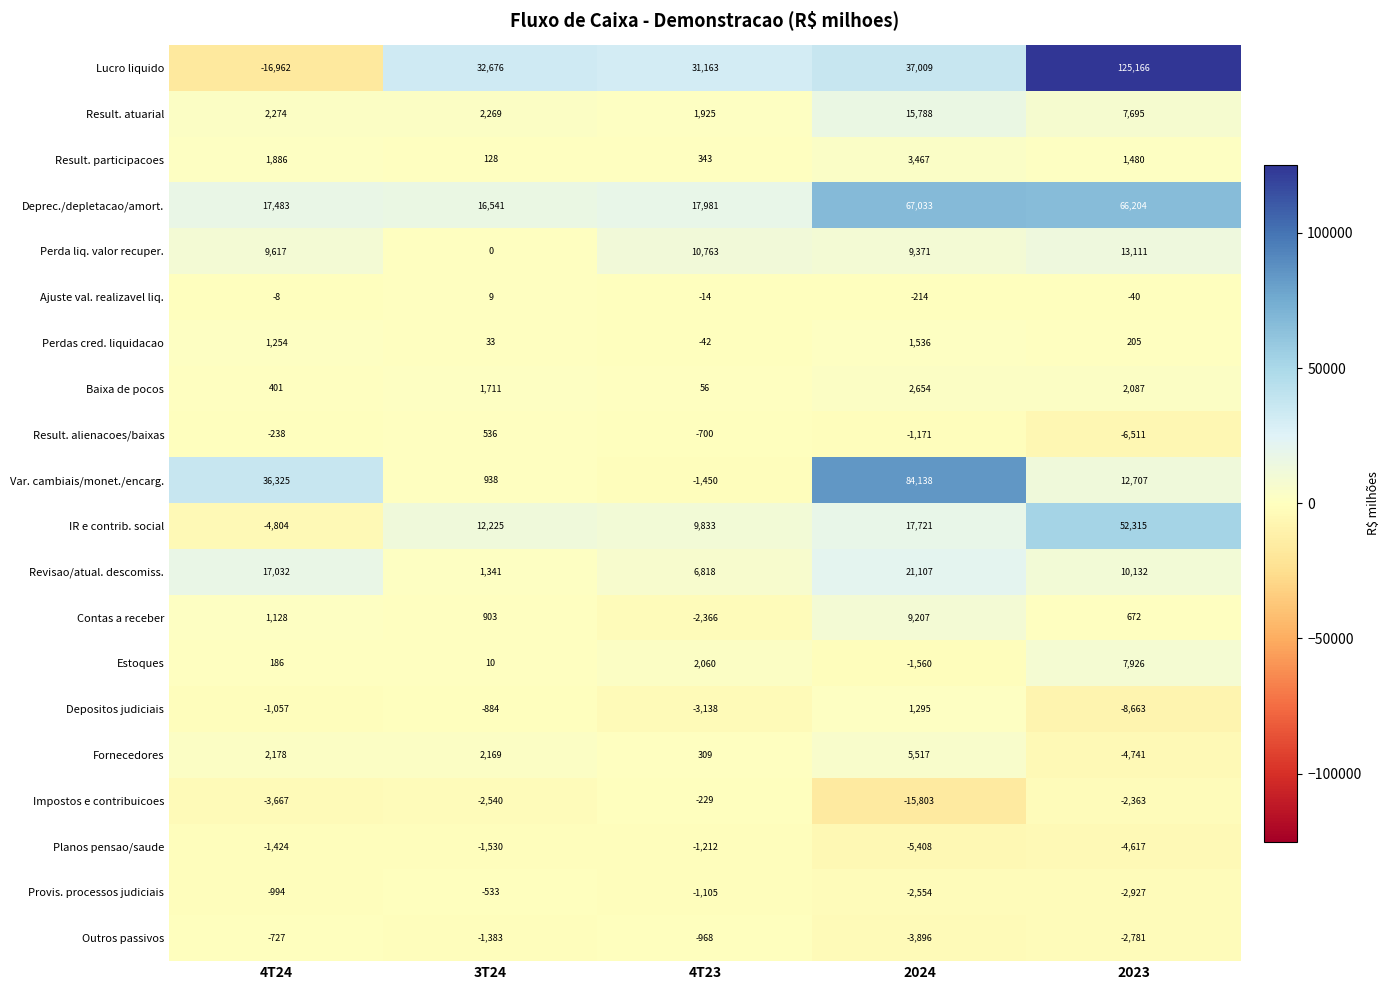

Rank the series by their maximum value, from highest to lowest.

Lucro liquido, Var. cambiais/monet./encarg., Deprec./depletacao/amort., IR e contrib. social, Revisao/atual. descomiss., Result. atuarial, Perda liq. valor recuper., Contas a receber, Estoques, Fornecedores, Result. participacoes, Baixa de pocos, Perdas cred. liquidacao, Depositos judiciais, Result. alienacoes/baixas, Ajuste val. realizavel liq., Impostos e contribuicoes, Provis. processos judiciais, Outros passivos, Planos pensao/saude